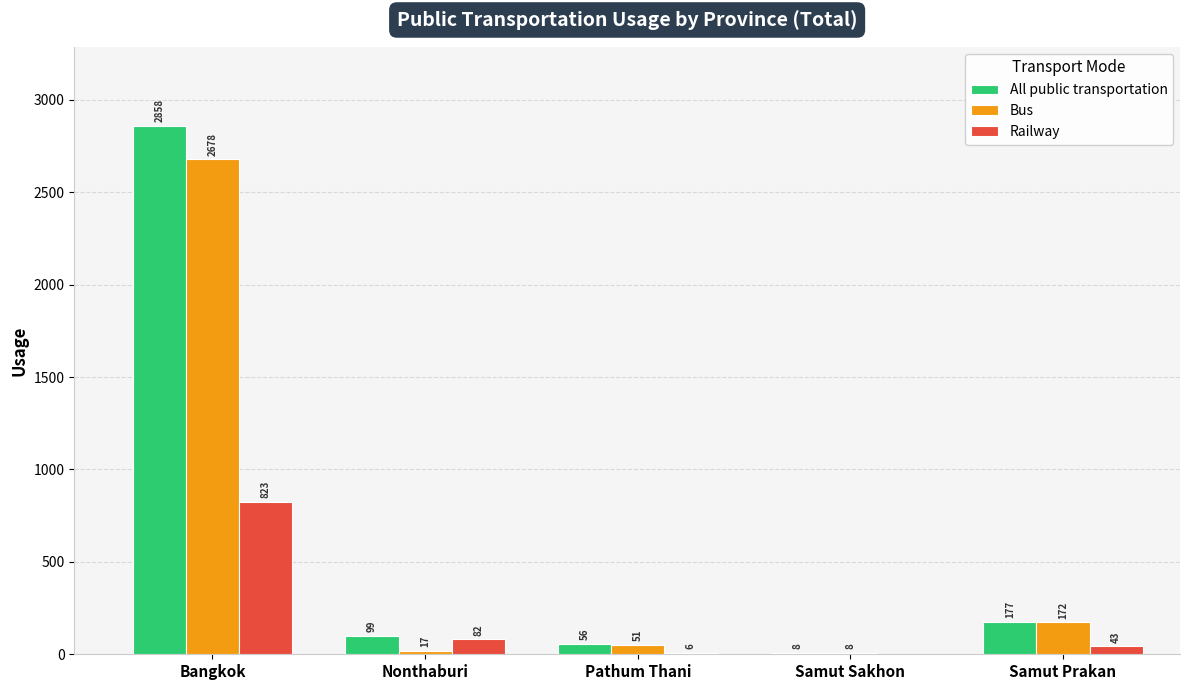

Between Samut Sakhon and Samut Prakan, which series saw the biggest shift?

All public transportation